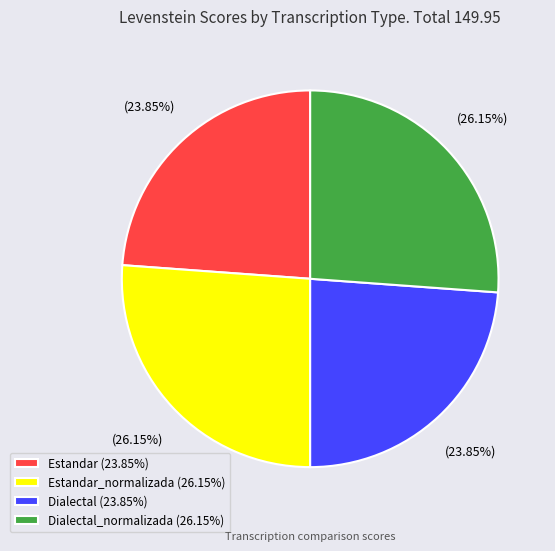

Which has a higher value, Dialectal (23.85%) or Estandar_normalizada (26.15%)?

Estandar_normalizada (26.15%)